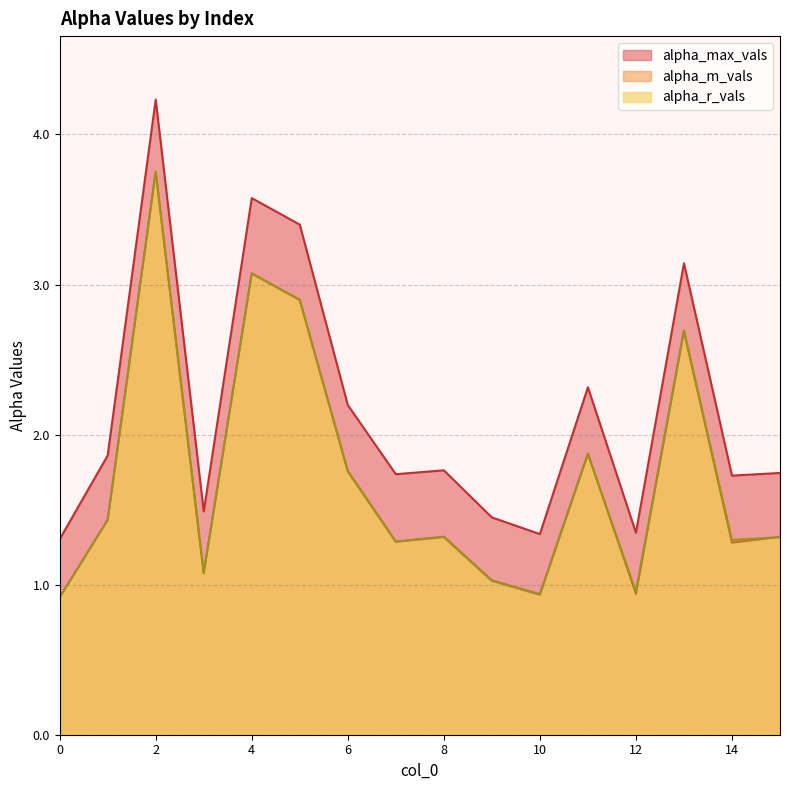

At which label does alpha_r_vals reach its peak?

2